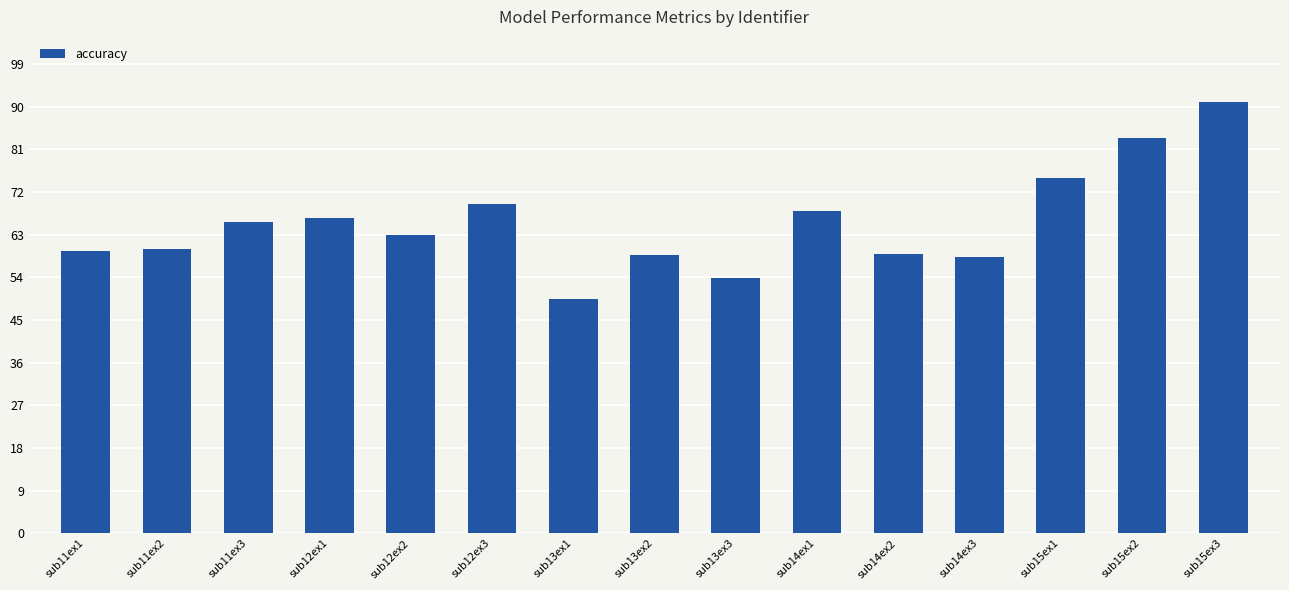

What is the change in value from sub11ex2 to sub12ex2?

+3.0